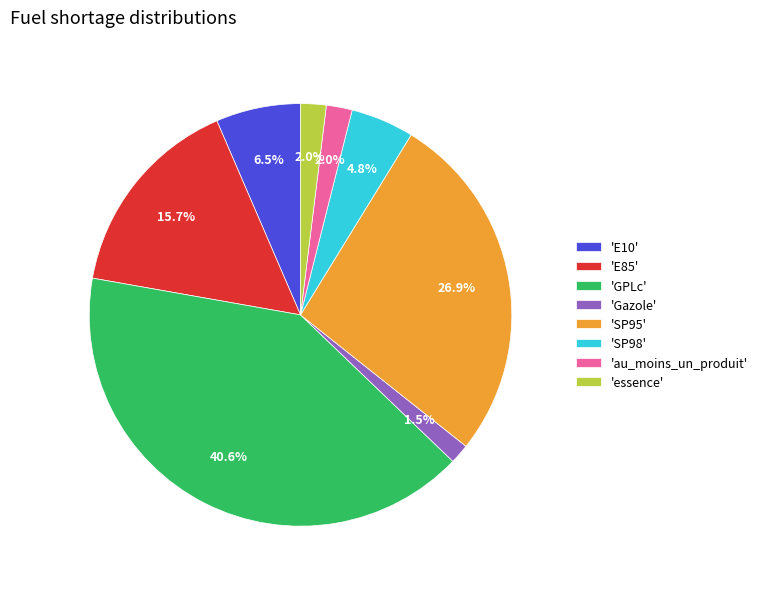

Does any single category account for the majority?

No